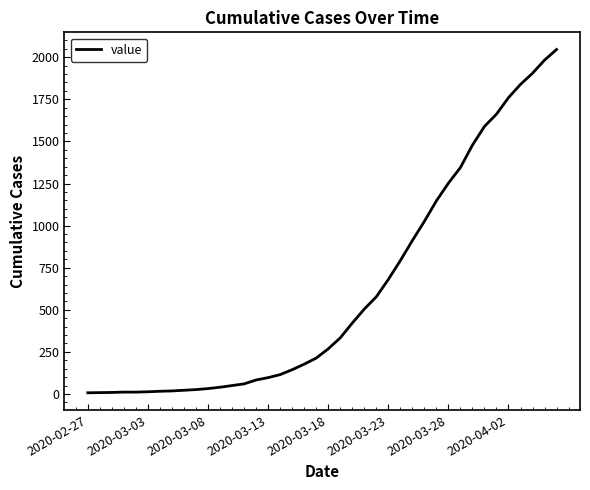

What is the difference between the maximum and minimum values?

2039